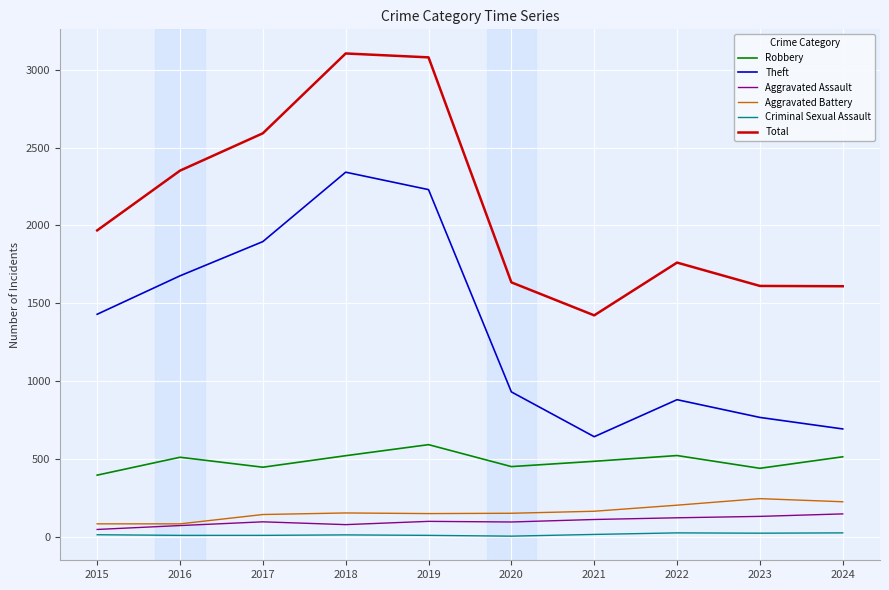

What are all the series names shown in the legend?

Robbery, Theft, Aggravated Assault, Aggravated Battery, Criminal Sexual Assault, Total